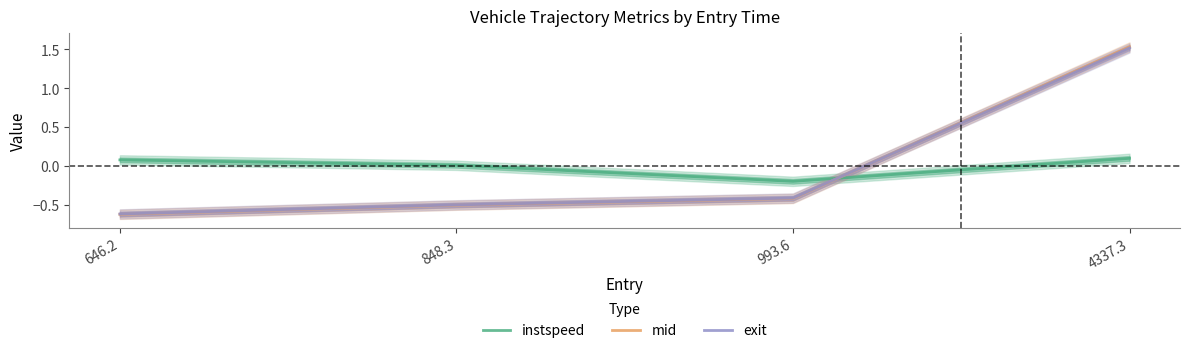

At which label does instspeed reach its minimum?

993.6